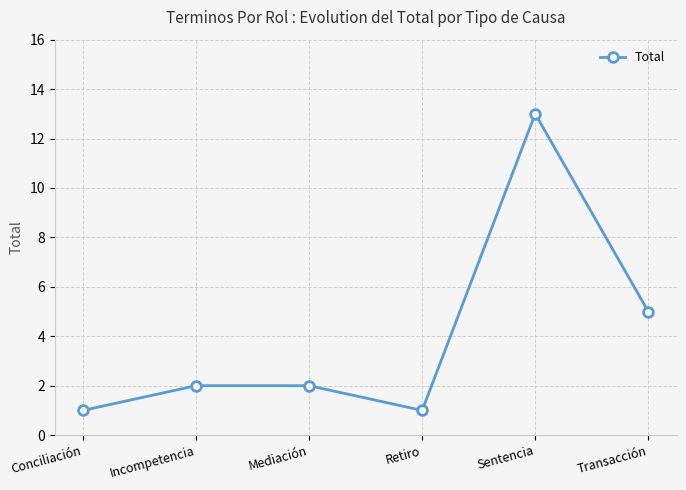

Where is the data nearest to the value 7?

Transacción